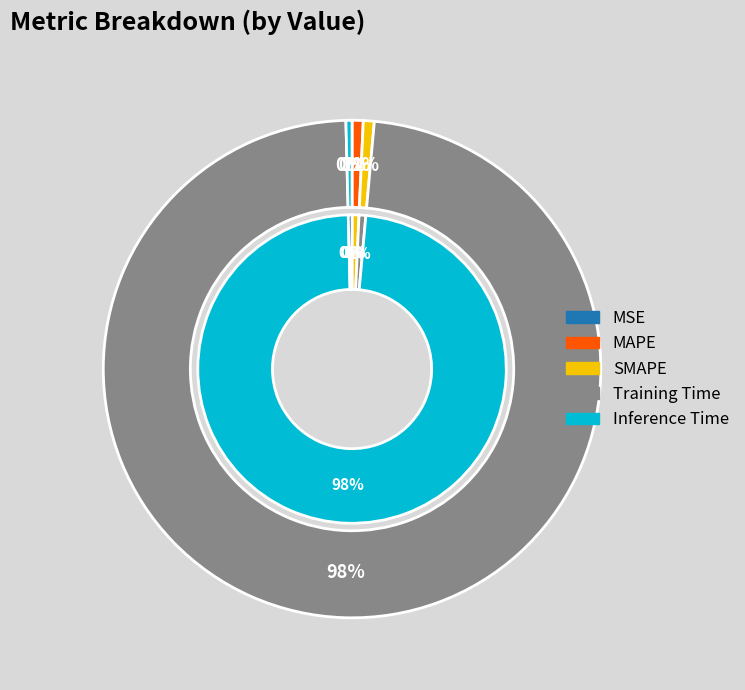

How many segments does this pie chart have?

5